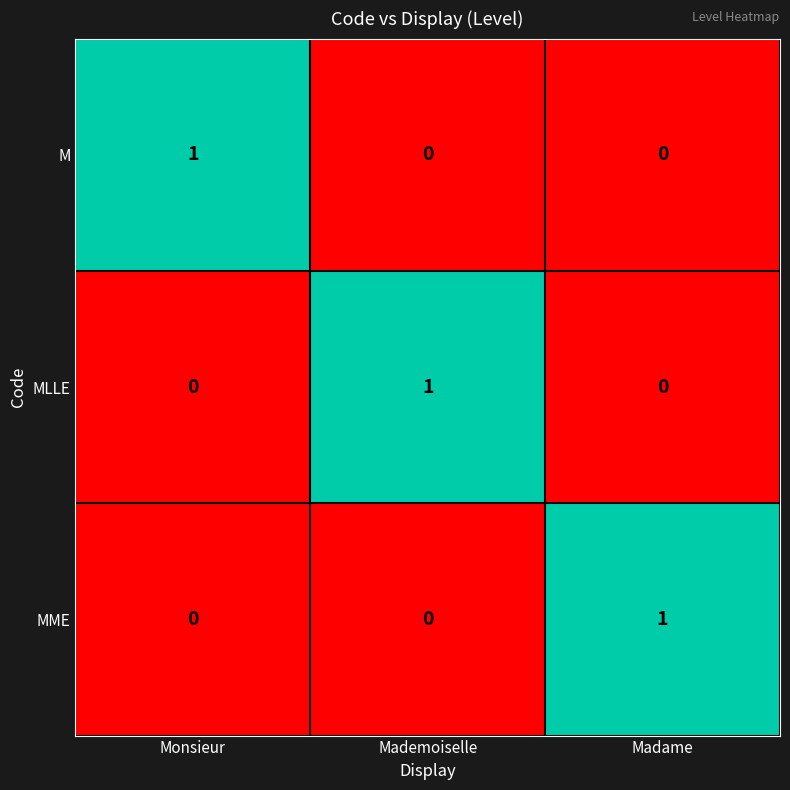

At how many categories does at least one series exceed 0?

3